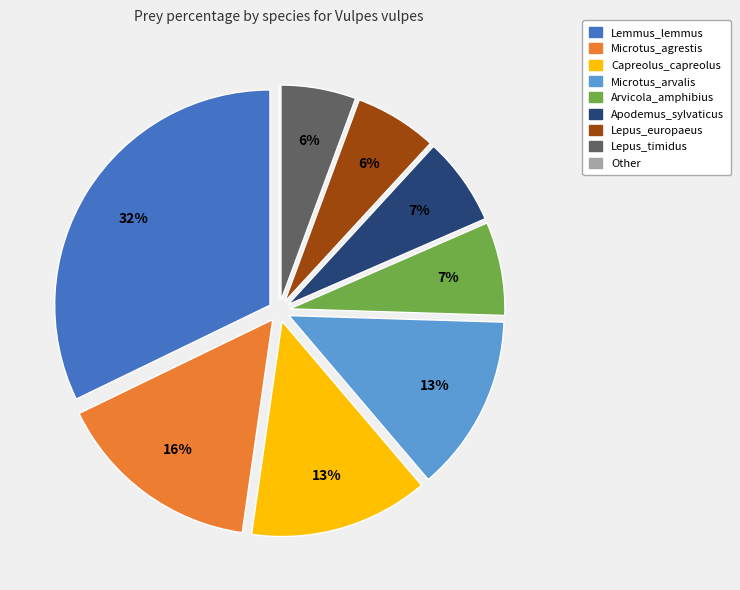

Between Lemmus_lemmus and Lepus_europaeus, which is larger?

Lemmus_lemmus